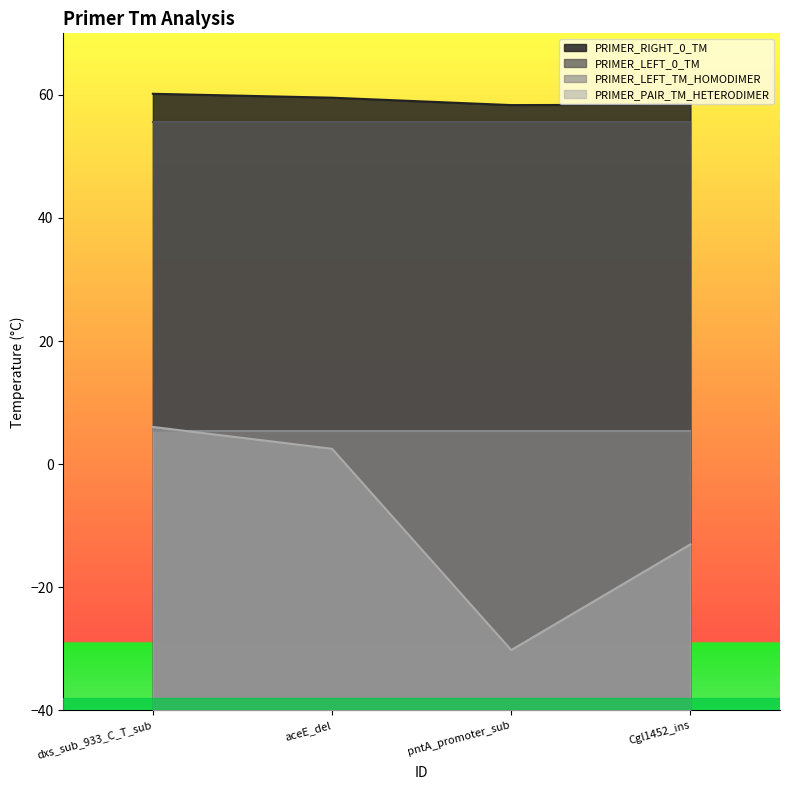

True or false: PRIMER_PAIR_TM_HETERODIMER has a value of -47.4 at pntA_promoter_sub.

False